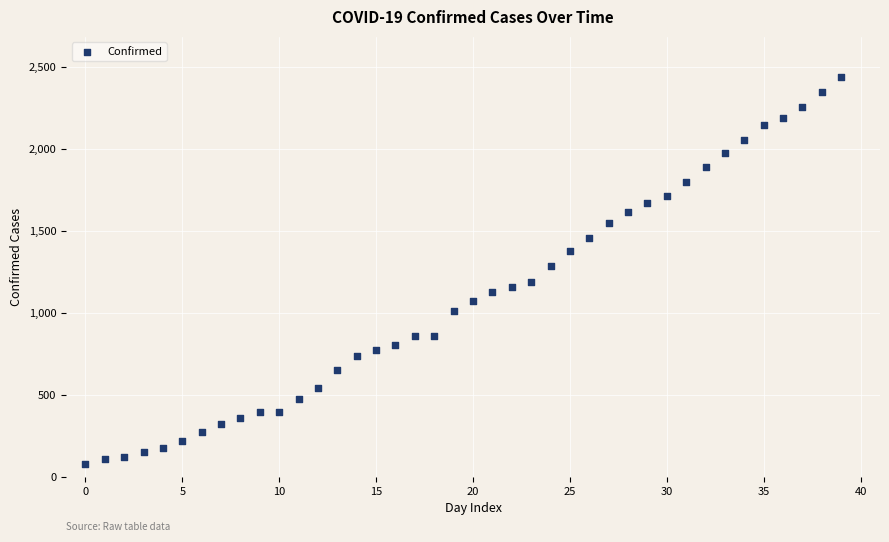

What is the range of Y values (max minus min)?

2358